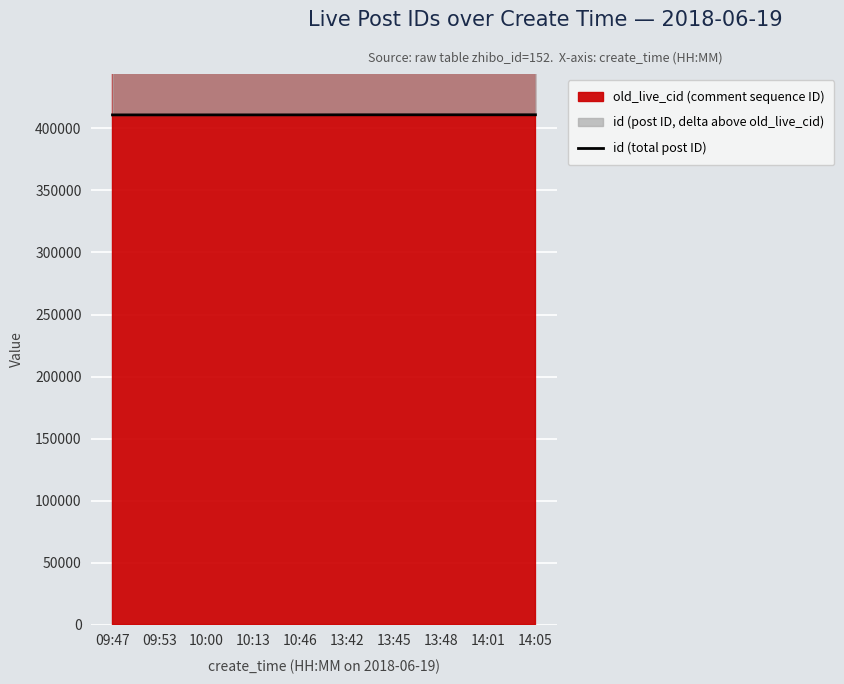

What is the change in value from 09:53 to 14:05?

+92